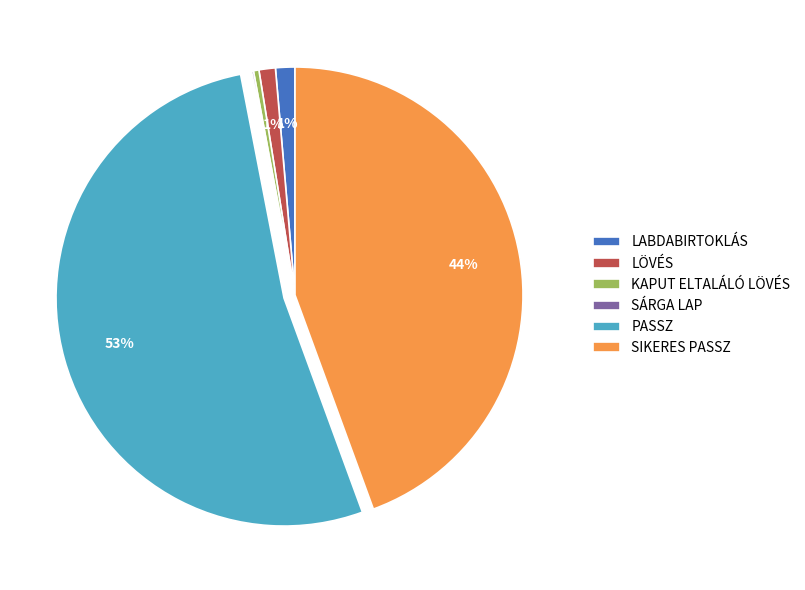

Is LABDABIRTOKLÁS the majority of the pie?

No